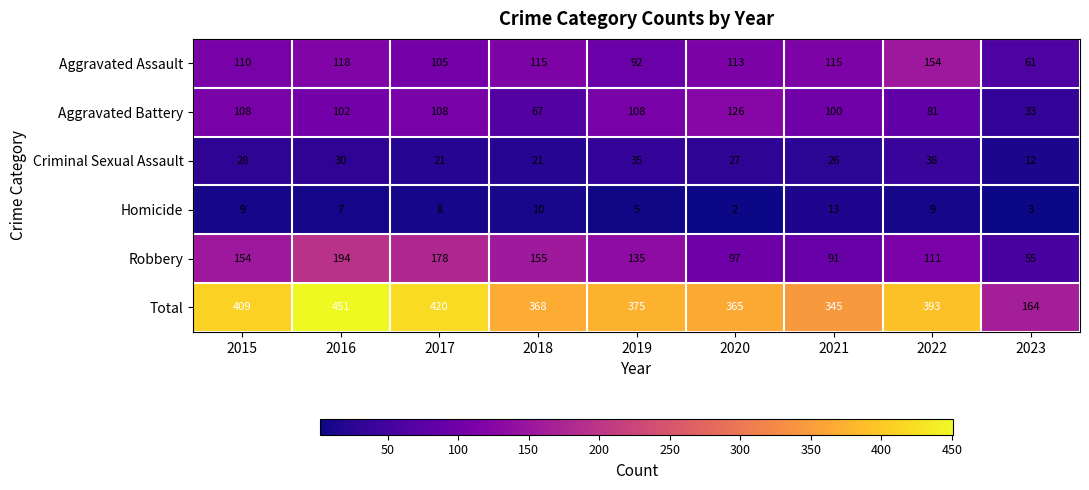

What is the total value across all series at 2019?

750